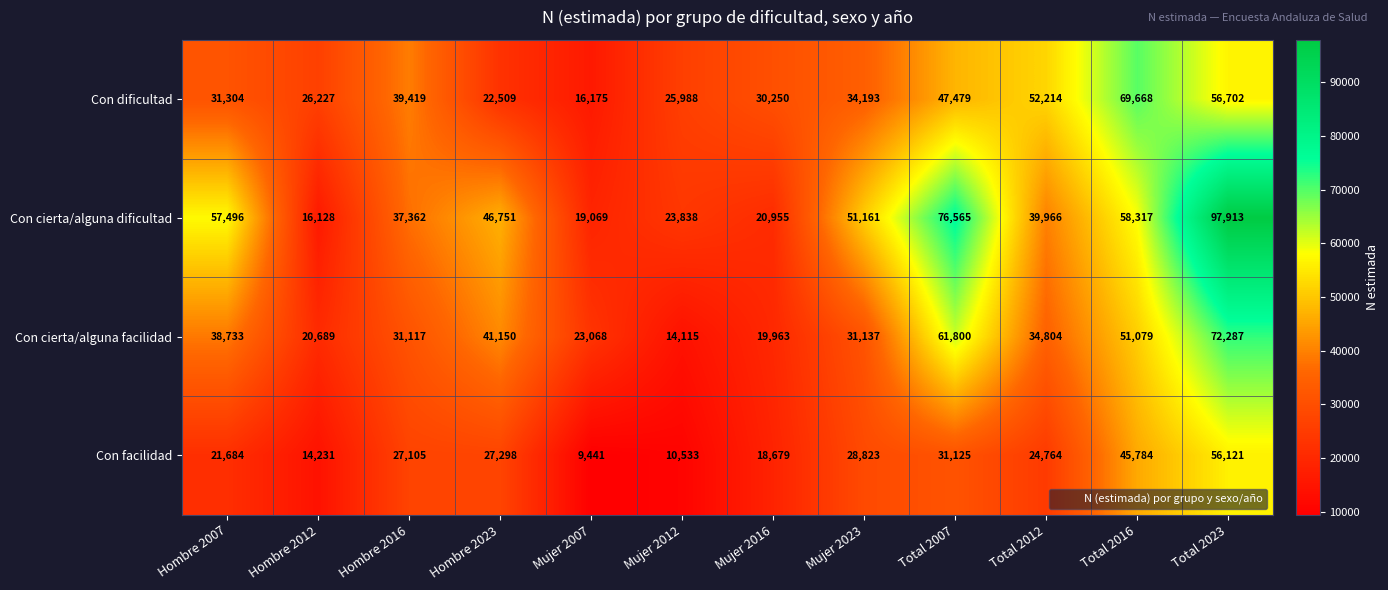

The value of Con facilidad at Mujer 2023 is 40537. True or false?

False